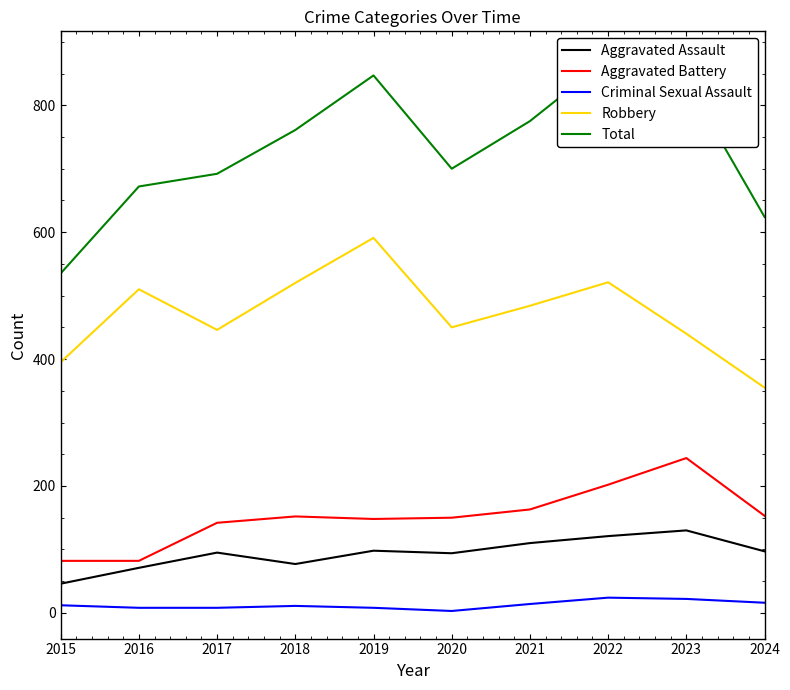

At which label does Aggravated Battery first exceed 152?

2021